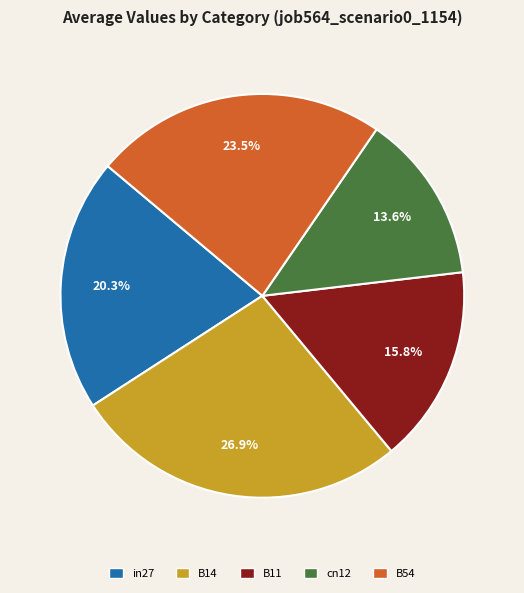

To the nearest percent, what is the average slice percentage?

20%